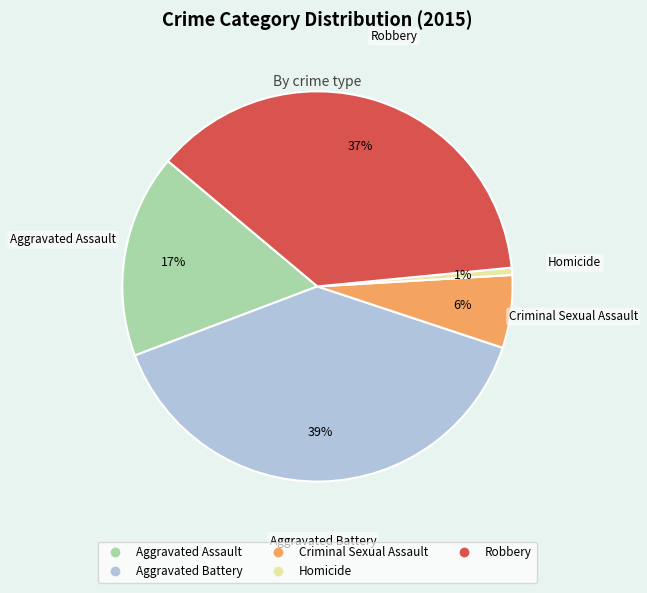

What is the ratio of the value at Criminal Sexual Assault to the value at Aggravated Battery?

0.2